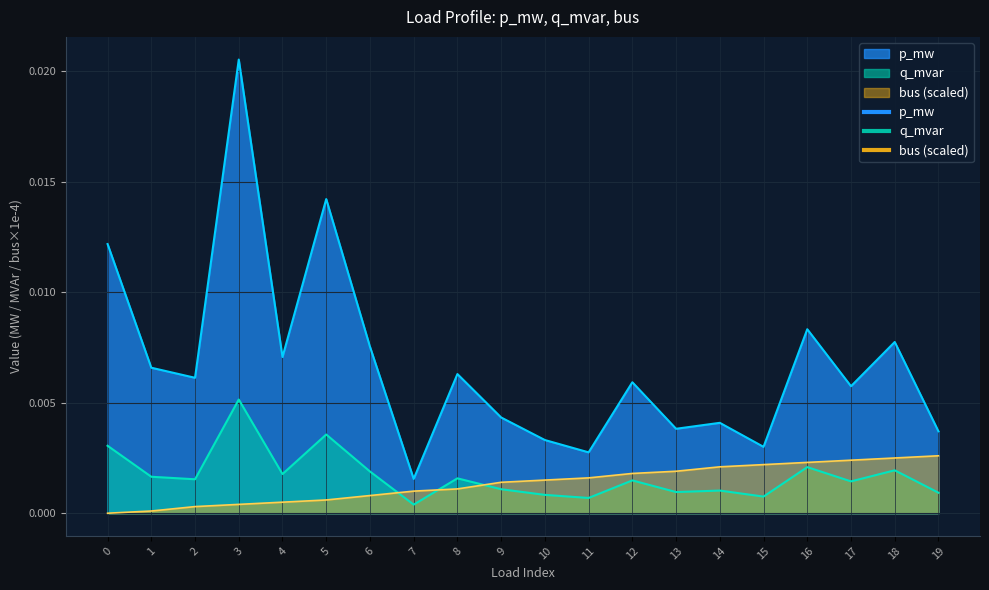

Is it true that bus equals 0.0 at 18?

False